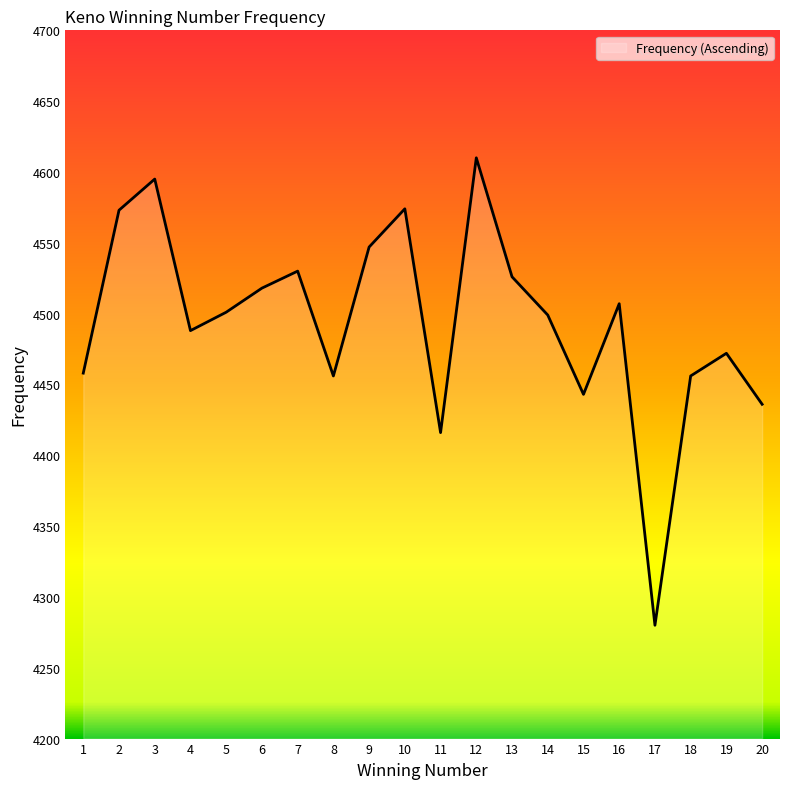

Read the value at 3, to the nearest 5.

4595